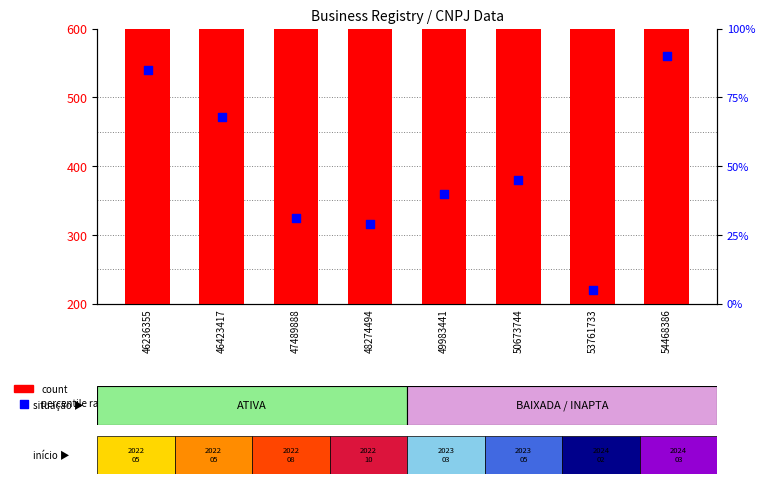

Which series contains the lowest Y value?

percentile rank within the sample